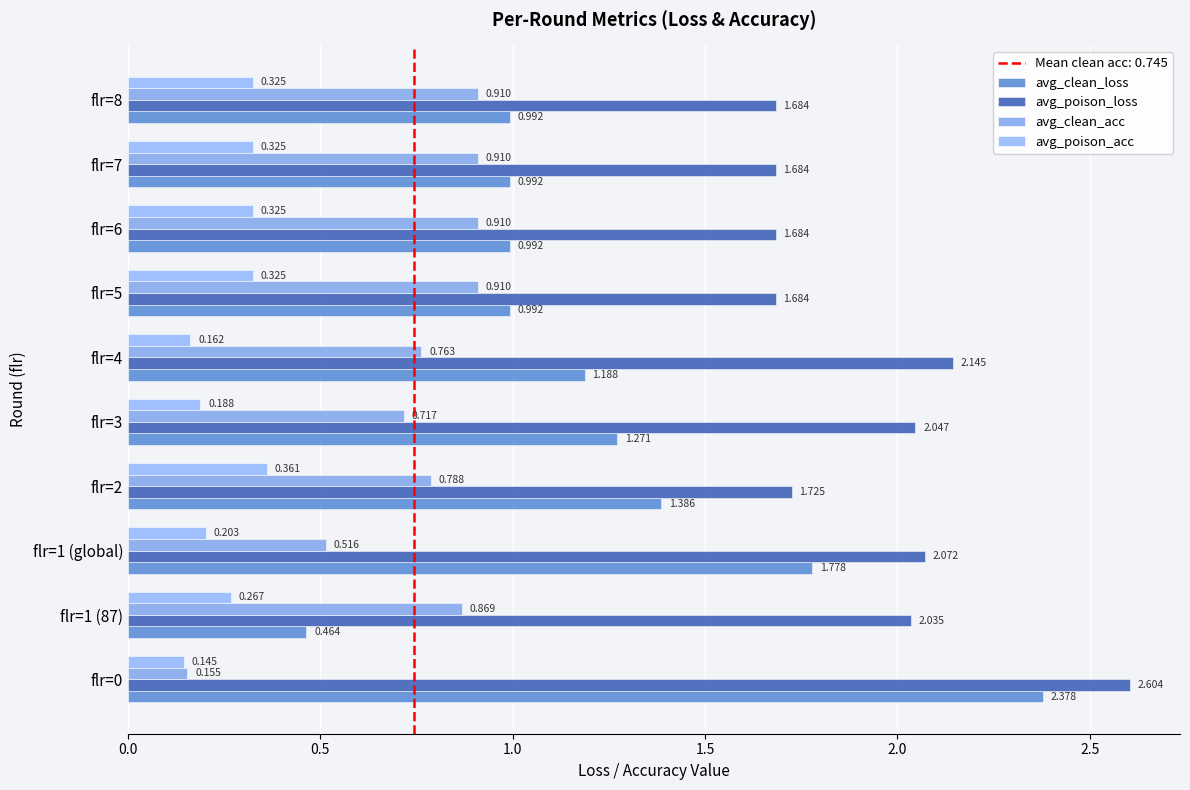

How many values in the avg_poison_loss series exceed 2?

5